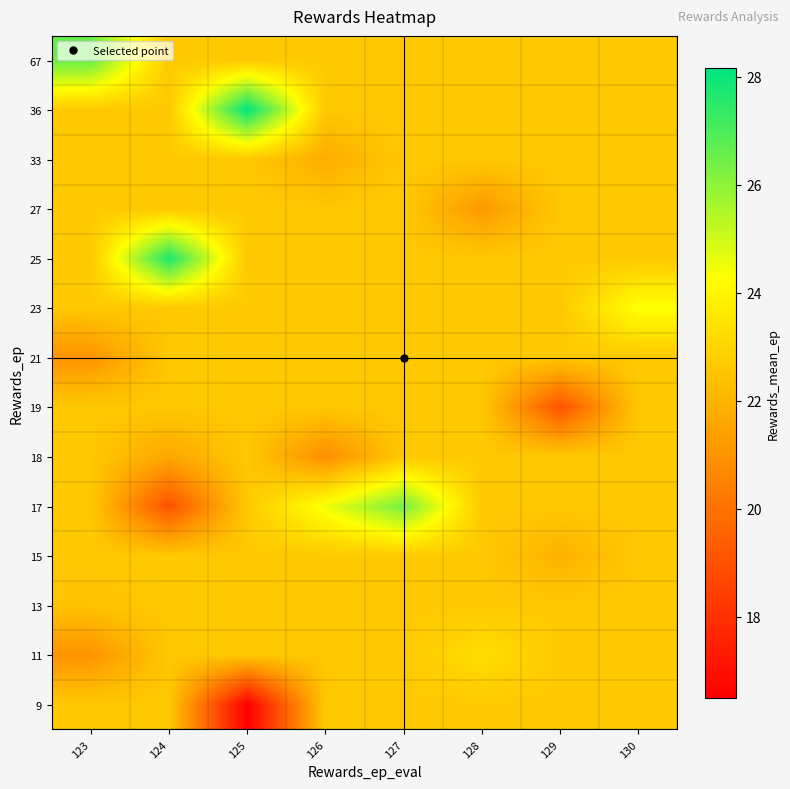

How many categories are shown in the chart?

8